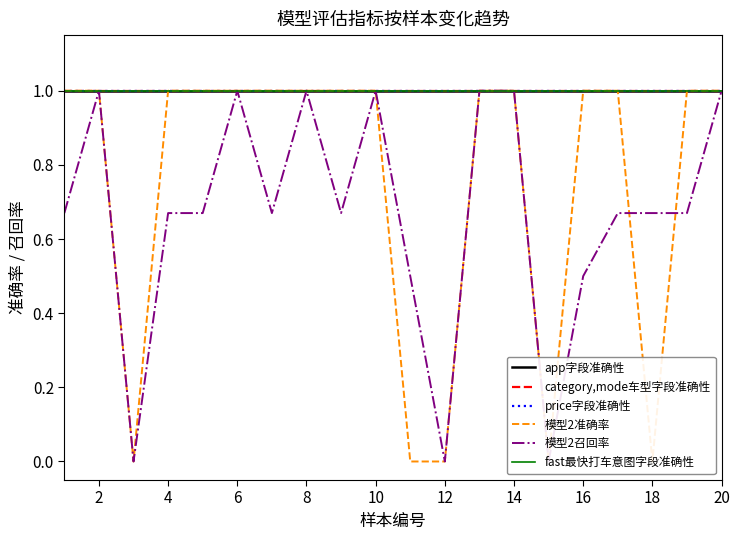

Between 2 and 14, which series saw the biggest shift?

模型2准确率